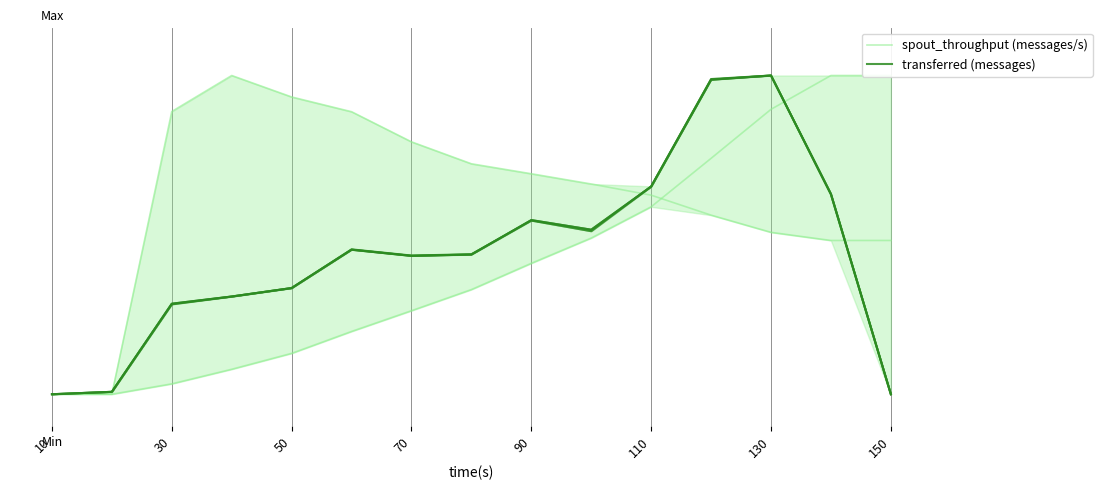

What is the maximum value shown in the chart?

1.0